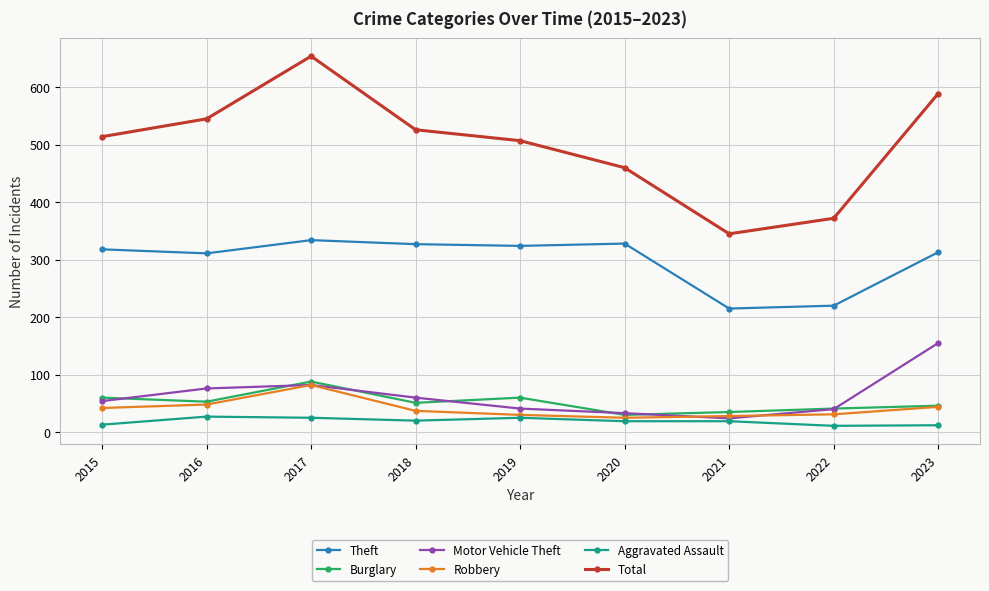

What is the difference between the second highest and second lowest values in the Total series?

217